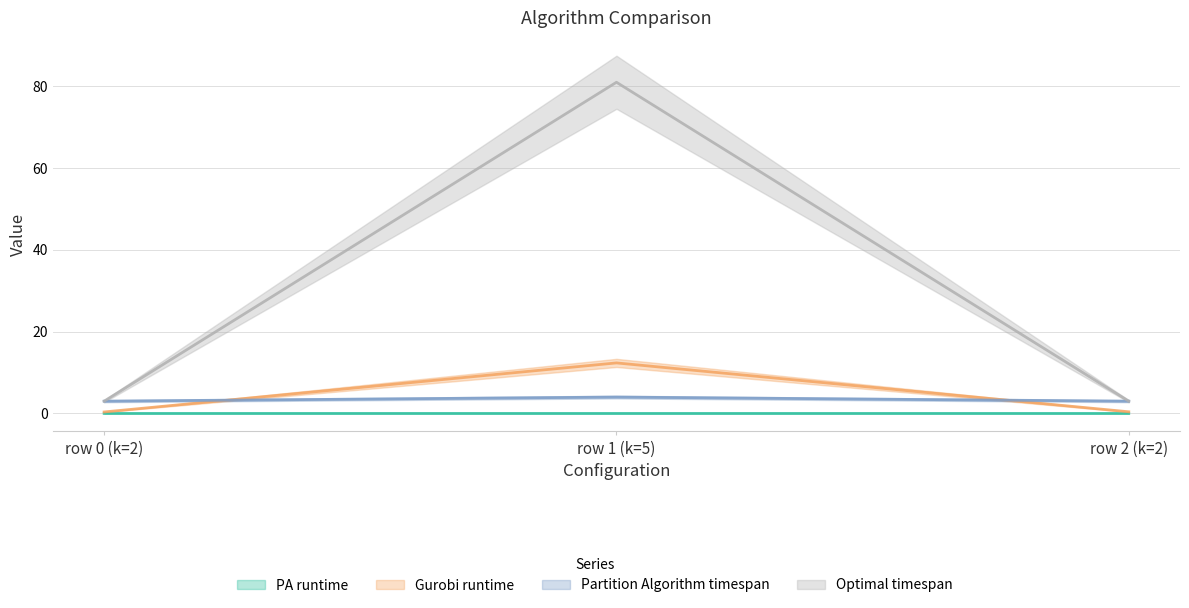

What position from the right is row 1 (k=5)?

2